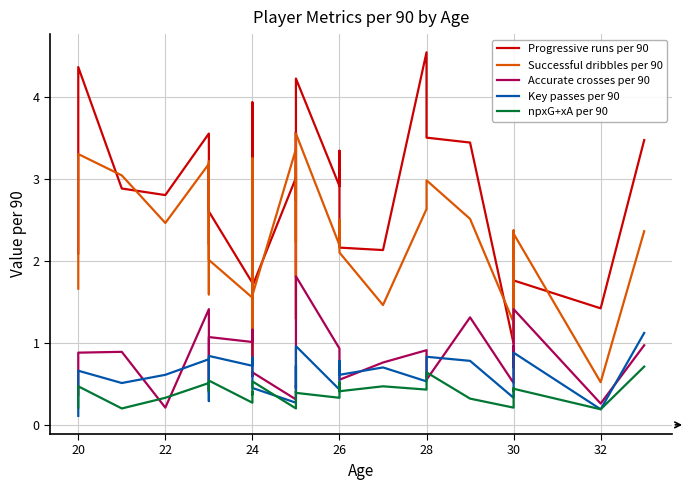

True or false: Progressive runs per 90 has more than 0 interior local peaks.

True